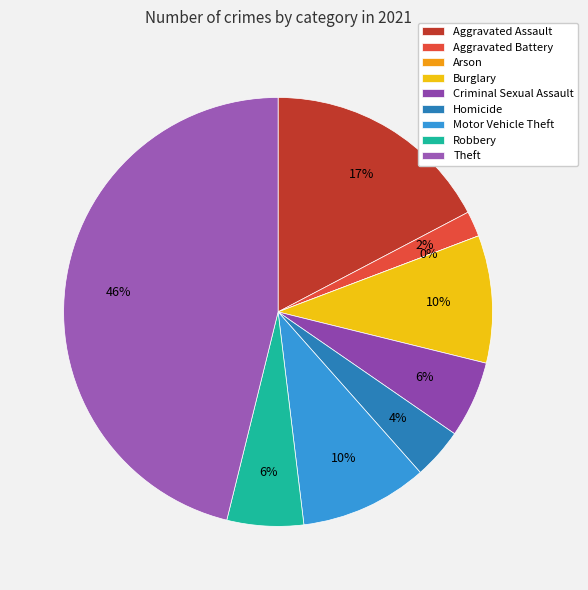

Combined, do Motor Vehicle Theft and Criminal Sexual Assault account for over 50%?

No